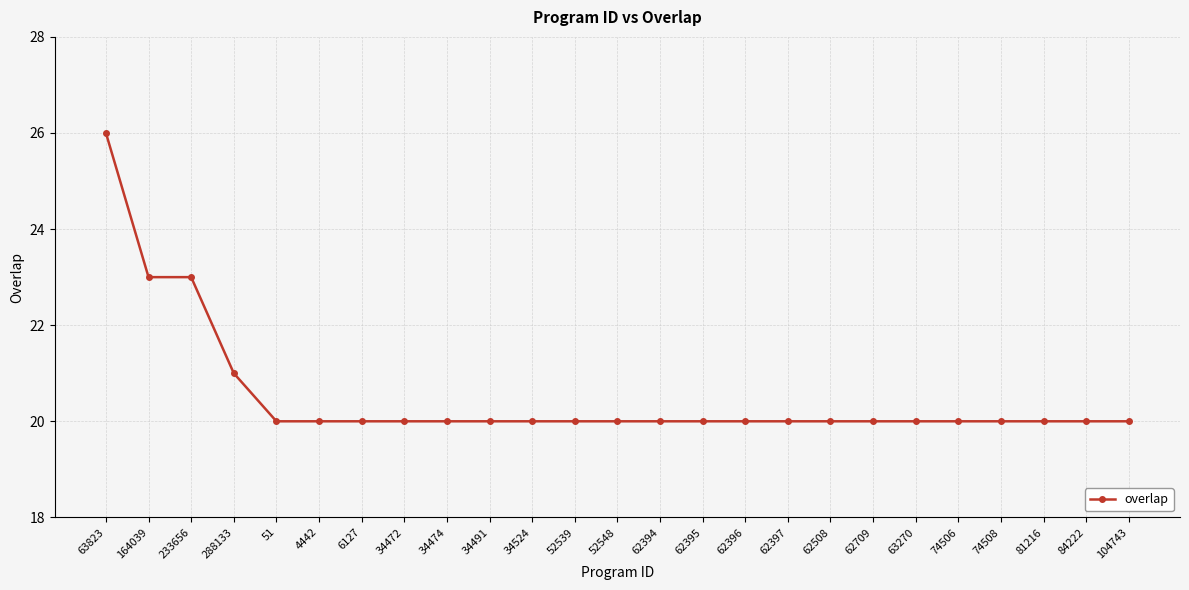

What is the ratio of the value at 74508 to the value at 63270?

1.0